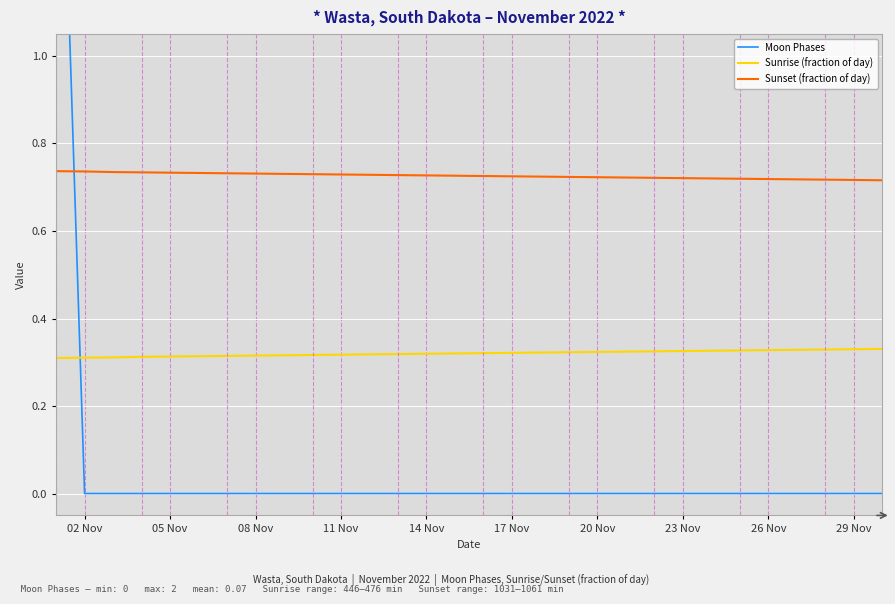

True or false: Sunrise (fraction of day) and Sunset (fraction of day) intersect in this chart.

False